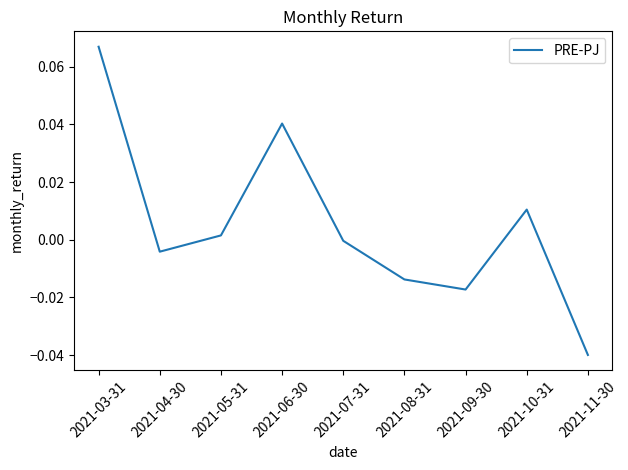

How many interior local valleys (lower than both neighbors) does the data have?

2